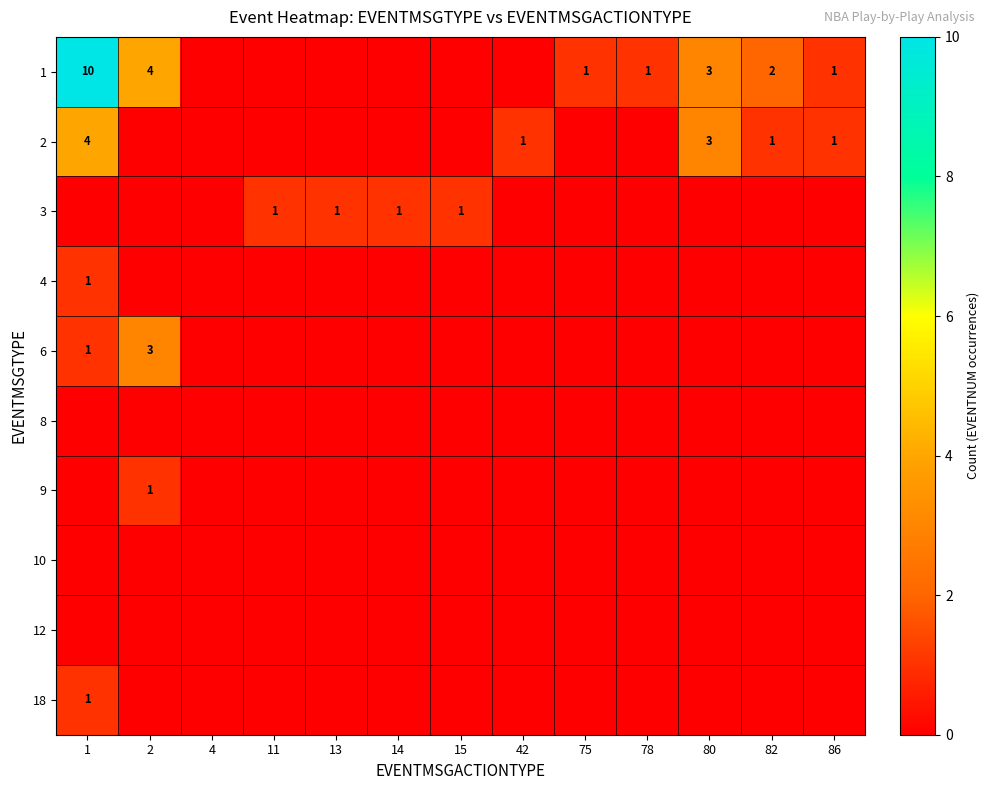

What is the total value across all series at 11?

1